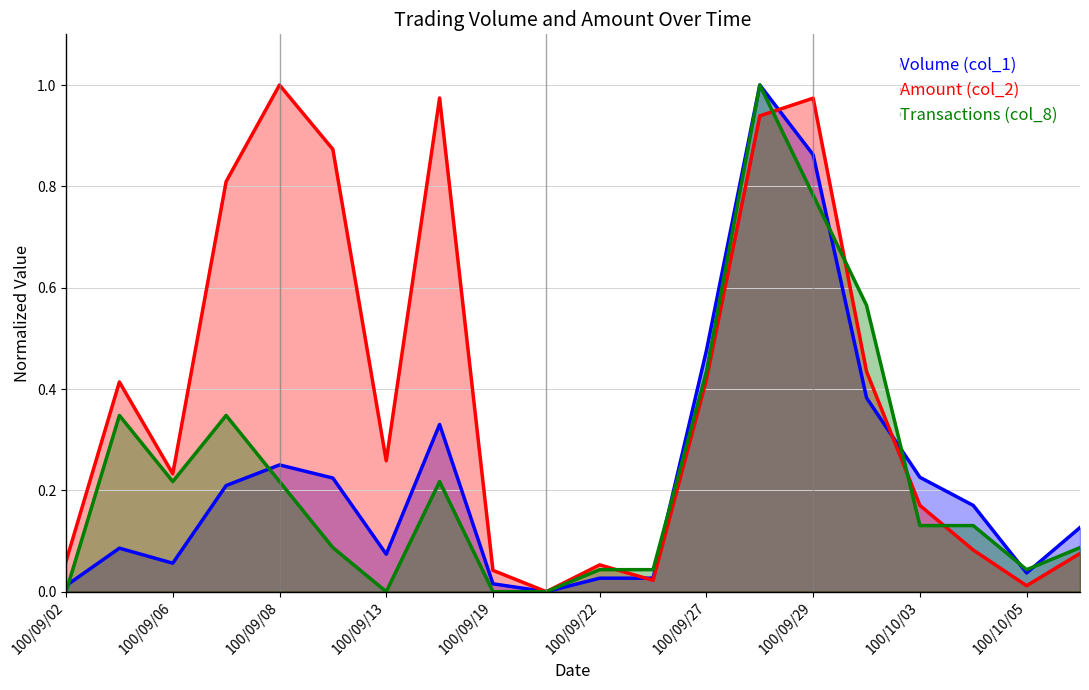

Which has a higher value, 100/09/09 or 100/09/29?

100/09/29